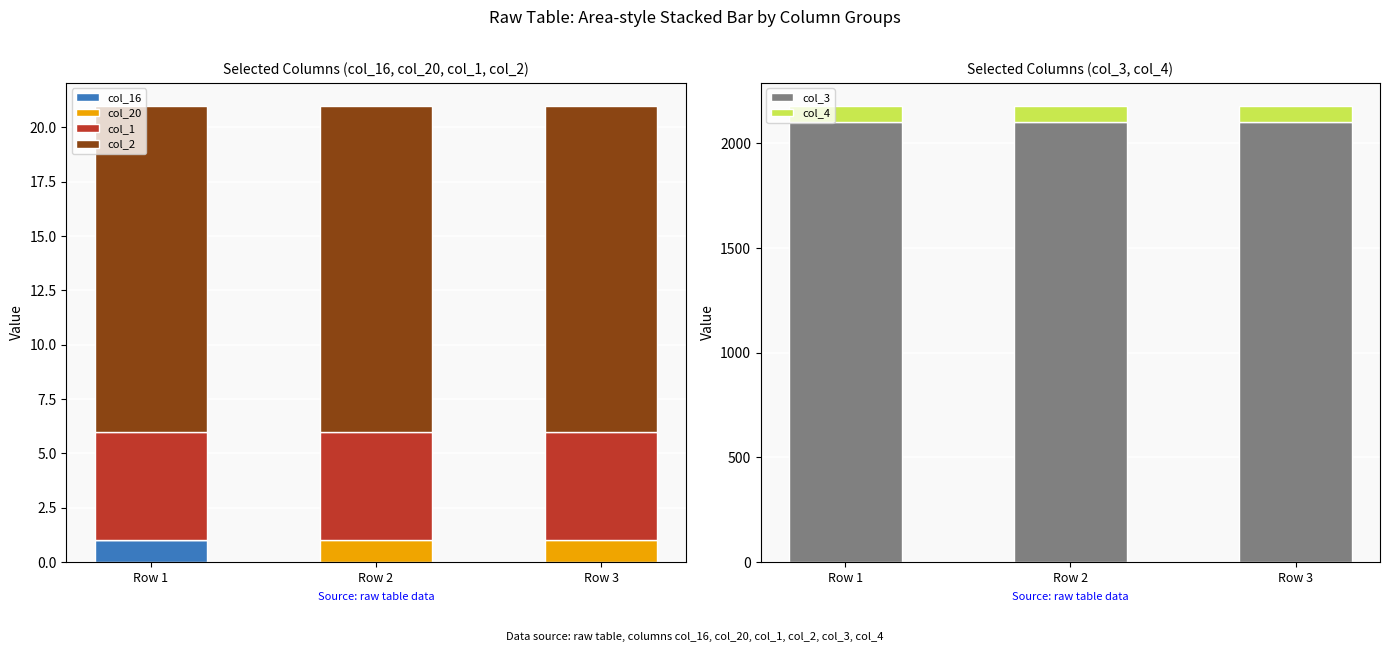

Between Row 1 and Row 3, which series saw the biggest shift?

col_16